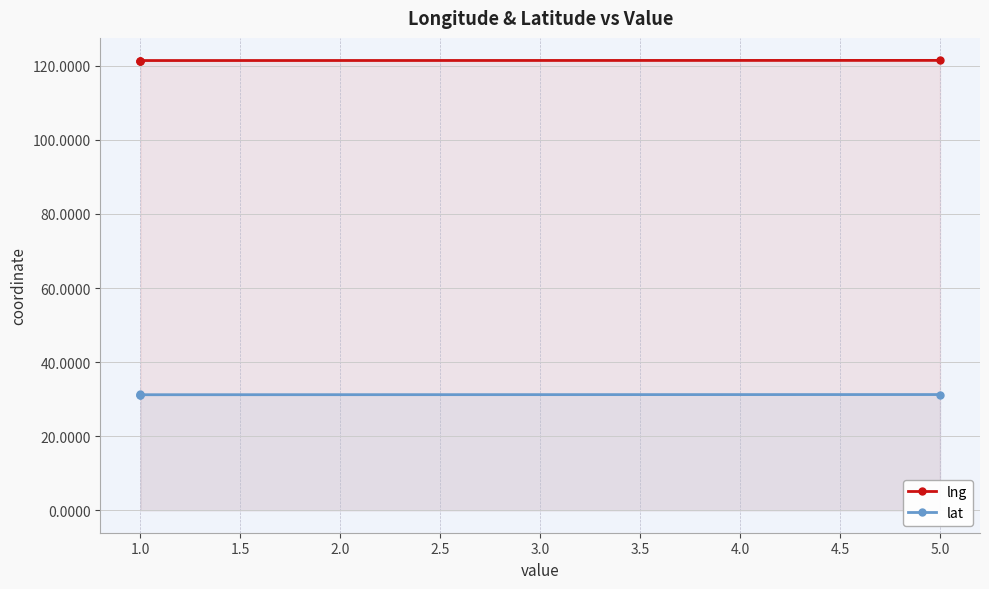

Does the chart have visible grid lines?

Yes